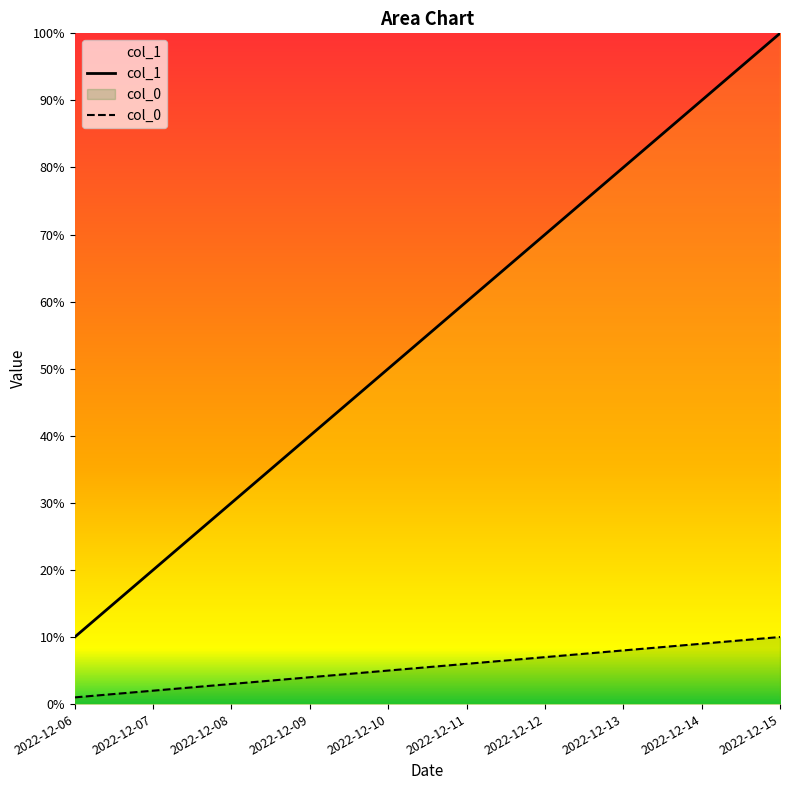

Does the chart have visible grid lines?

No